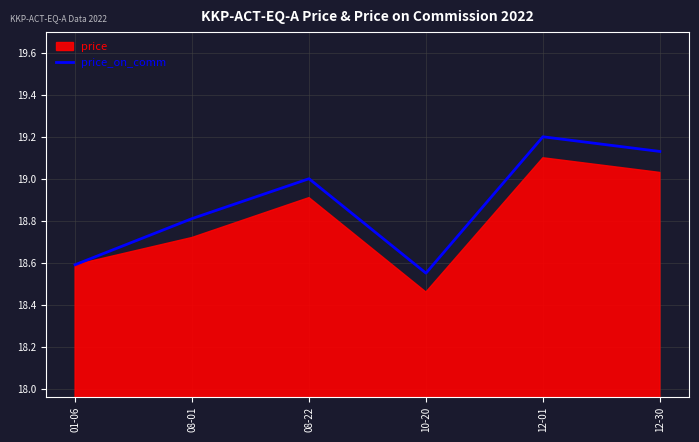

Which category has the lowest value across all series?

10-20